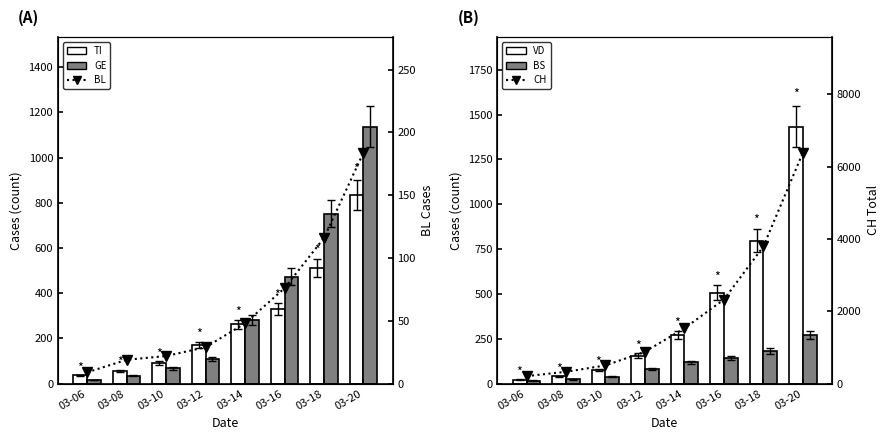

Which series has the largest range (max minus min)?

CH